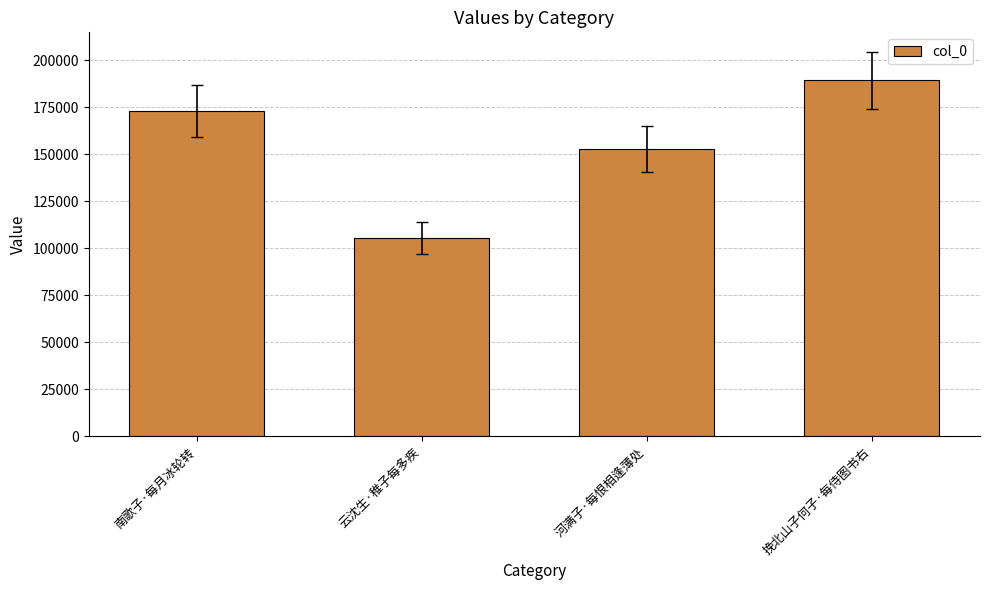

What position from the right is 挽北山子何子·每侍图书右?

1